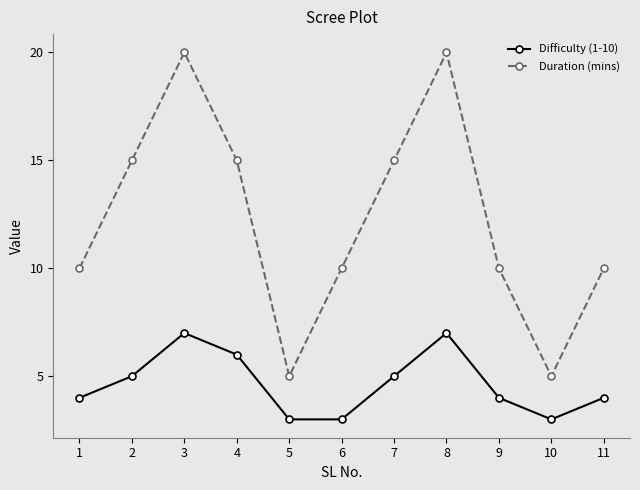

Reading left to right, what are all the values shown in this chart?

Difficulty (1-10): 1=4	2=5	3=7	4=6	5=3	6=3	7=5	8=7	9=4	10=3	11=4
Duration (mins): 1=10	2=15	3=20	4=15	5=5	6=10	7=15	8=20	9=10	10=5	11=10